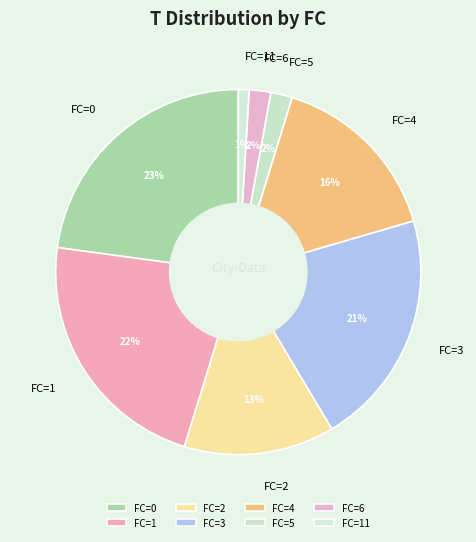

Is it true that FC=1 is 14% of the pie?

False